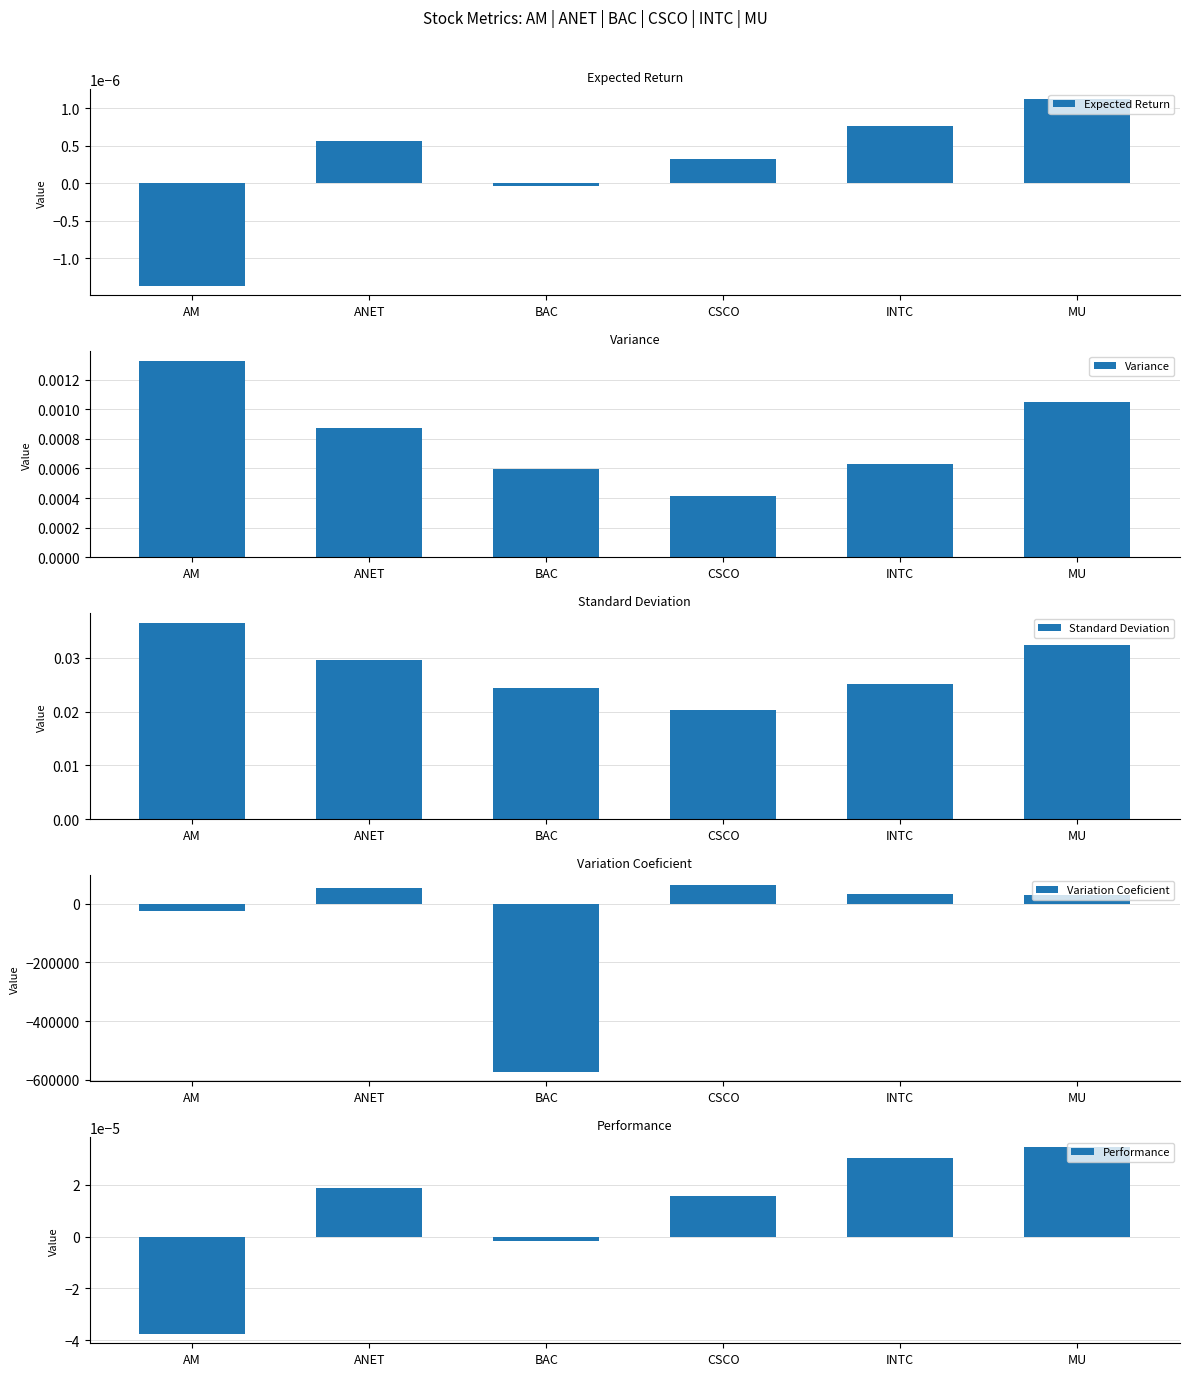

How many bars are there in total?

30